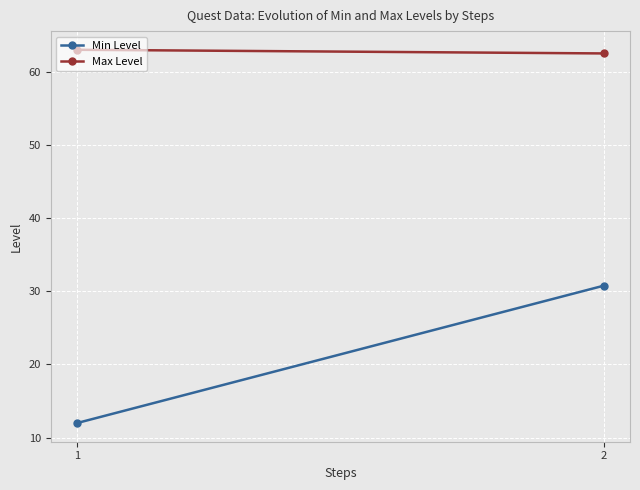

Rank the series by their maximum value, from lowest to highest.

Min Level, Max Level